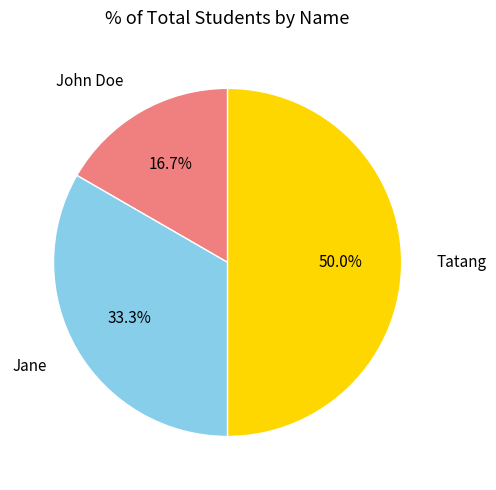

To the nearest percent, what is the average slice percentage?

33%